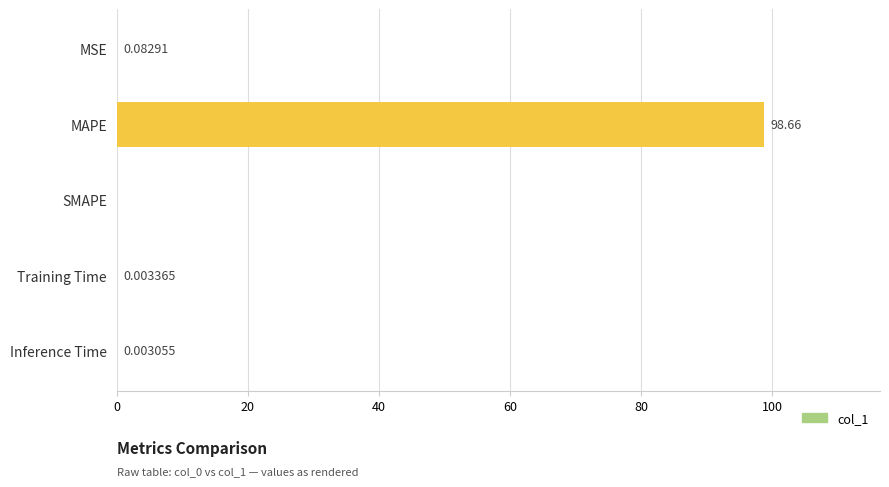

Which label corresponds to the largest value in the chart?

MAPE